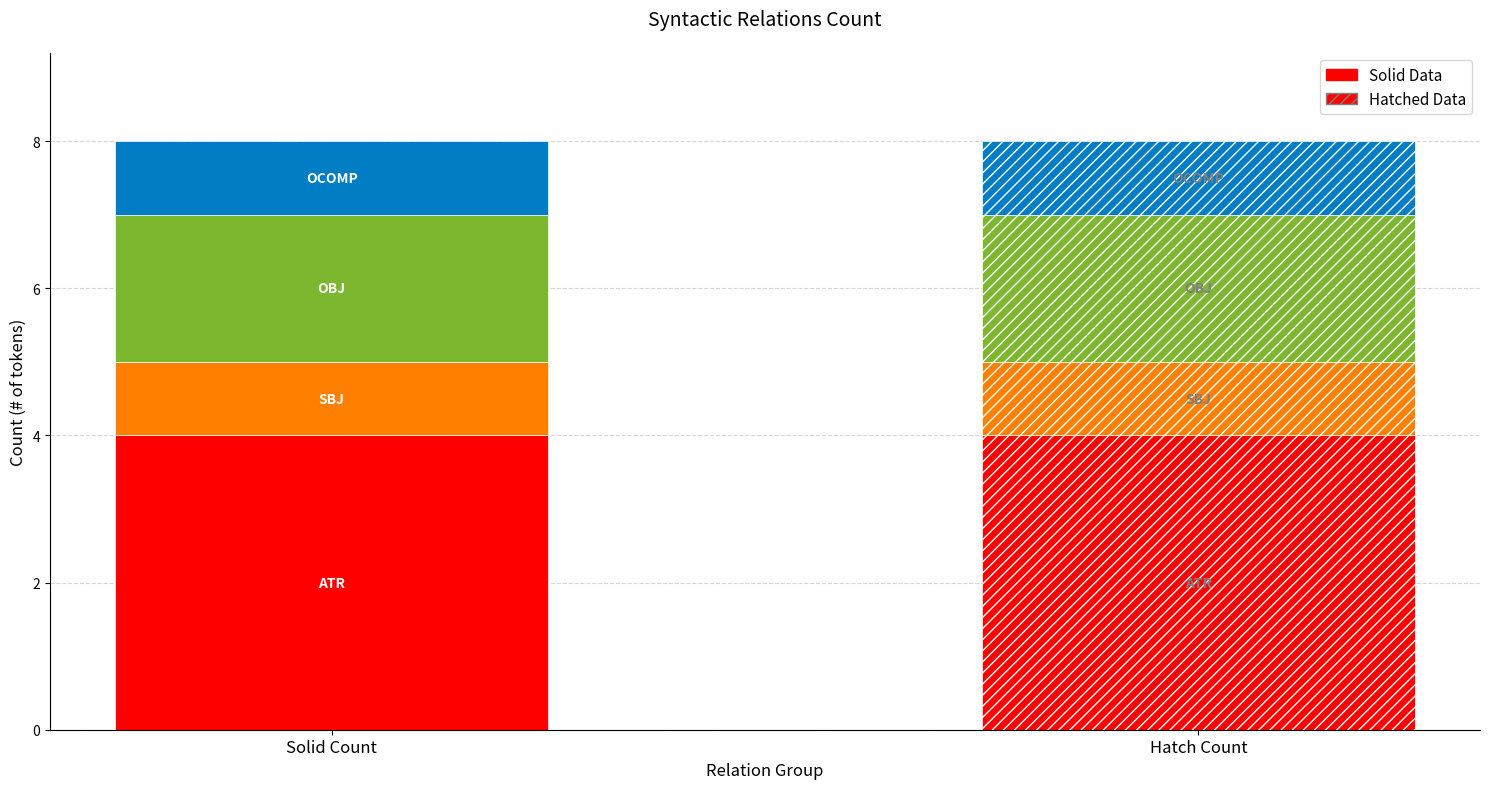

What is the smallest value displayed?

1